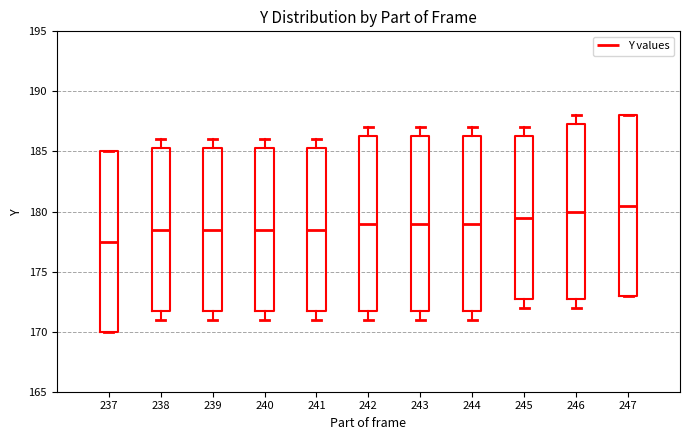

Reading left to right, transcribe this box plot: for each box, give where its median line is, the range the box spans, and where its two whiskers end, as read against the y-axis. The values are not printed on the chart, so give them approximately, as read against the axis.

237: median 177.5, box 170.0 to 185.0, whiskers 170.0 to 185.0
238: median 178.5, box 172.0 to 185.5, whiskers 171.0 to 186.0
239: median 178.5, box 172.0 to 185.5, whiskers 171.0 to 186.0
240: median 178.5, box 172.0 to 185.5, whiskers 171.0 to 186.0
241: median 178.5, box 172.0 to 185.5, whiskers 171.0 to 186.0
242: median 179.0, box 172.0 to 186.5, whiskers 171.0 to 187.0
243: median 179.0, box 172.0 to 186.5, whiskers 171.0 to 187.0
244: median 179.0, box 172.0 to 186.5, whiskers 171.0 to 187.0
245: median 179.5, box 173.0 to 186.5, whiskers 172.0 to 187.0
246: median 180.0, box 173.0 to 187.5, whiskers 172.0 to 188.0
247: median 180.5, box 173.0 to 188.0, whiskers 173.0 to 188.0